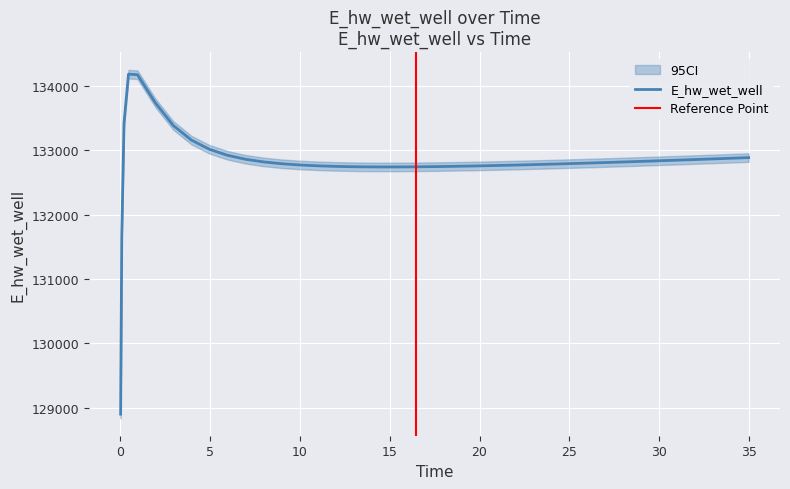

What is the lowest value of the E_hw_wet_well series?

128903.2